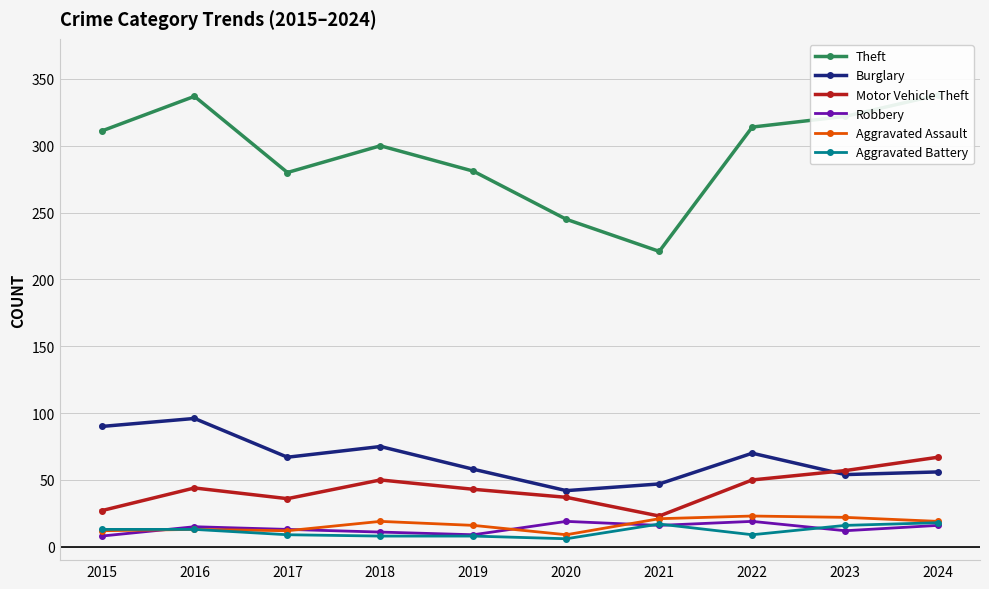

Reading left to right, extract all data points from this chart.

Theft: 311	337	280	300	281	245	221	314	322	338
Burglary: 90	96	67	75	58	42	47	70	54	56
Motor Vehicle Theft: 27	44	36	50	43	37	23	50	57	67
Robbery: 8	15	13	11	9	19	16	19	12	16
Aggravated Assault: 12	13	12	19	16	9	21	23	22	19
Aggravated Battery: 13	13	9	8	8	6	17	9	16	18